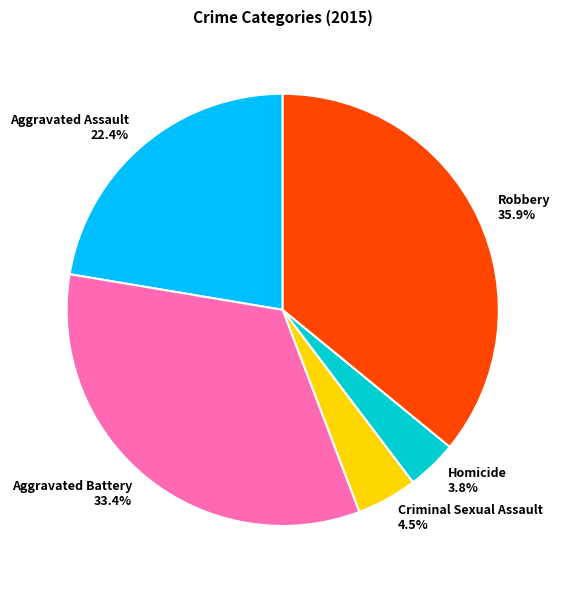

What is the smallest slice in the pie chart?

Homicide